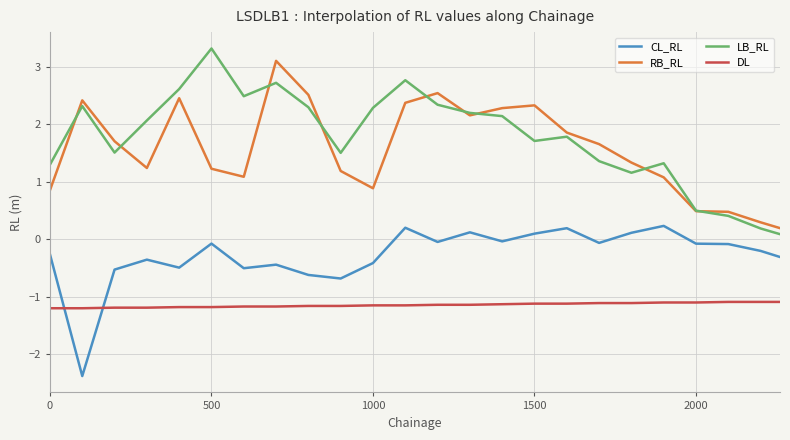

True or false: CL_RL has more than 1 points higher than both neighbors.

True